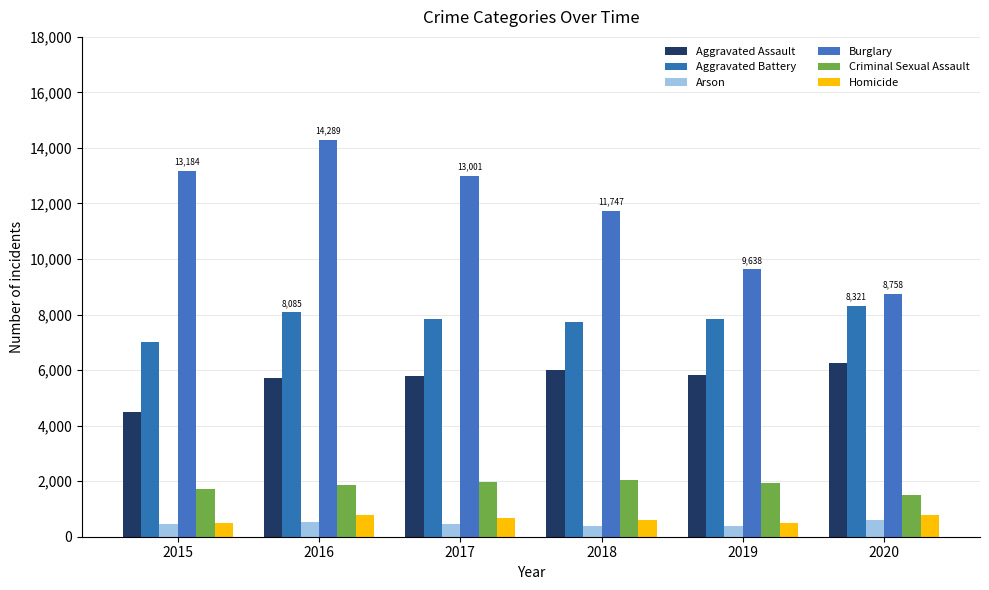

The value of Burglary at 2019 is 3293. True or false?

False